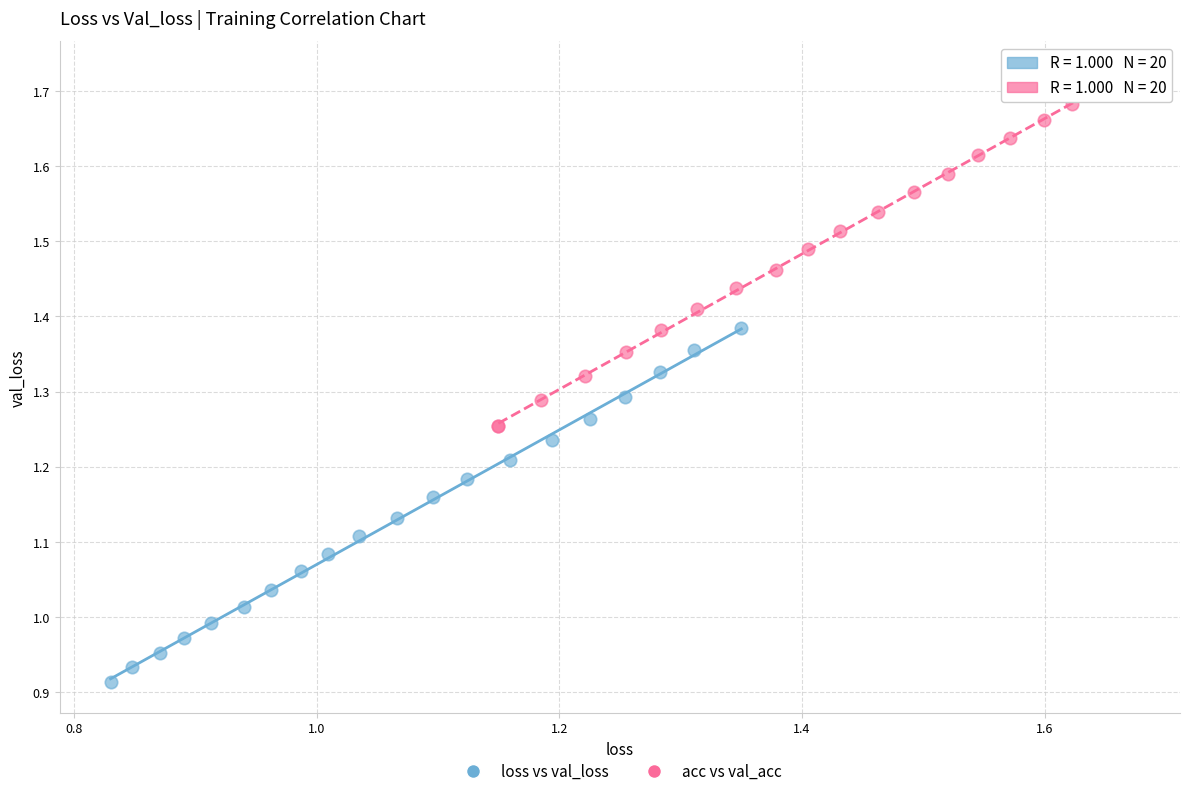

Which series contains the lowest Y value?

loss vs val_loss